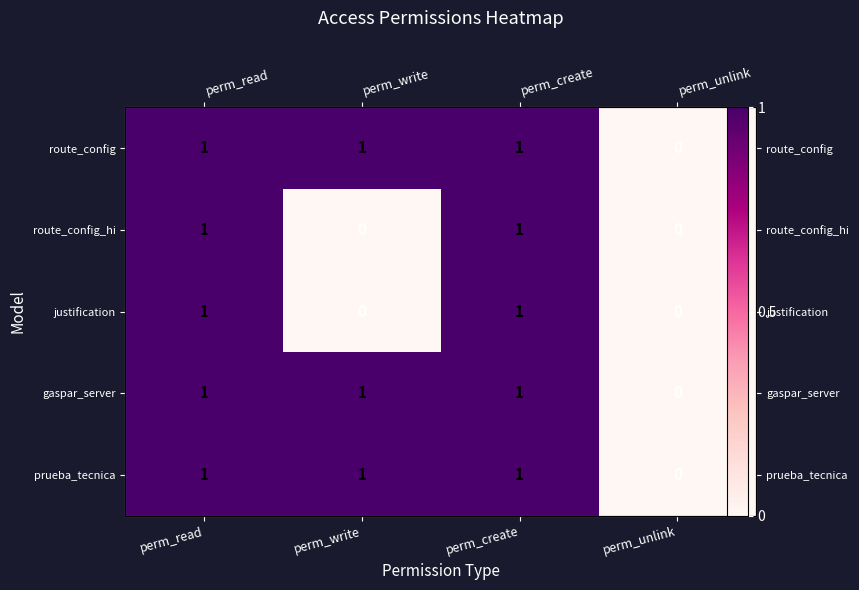

At perm_create, list the series in order from largest to smallest.

route_config, route_config_hi, justification, gaspar_server, prueba_tecnica